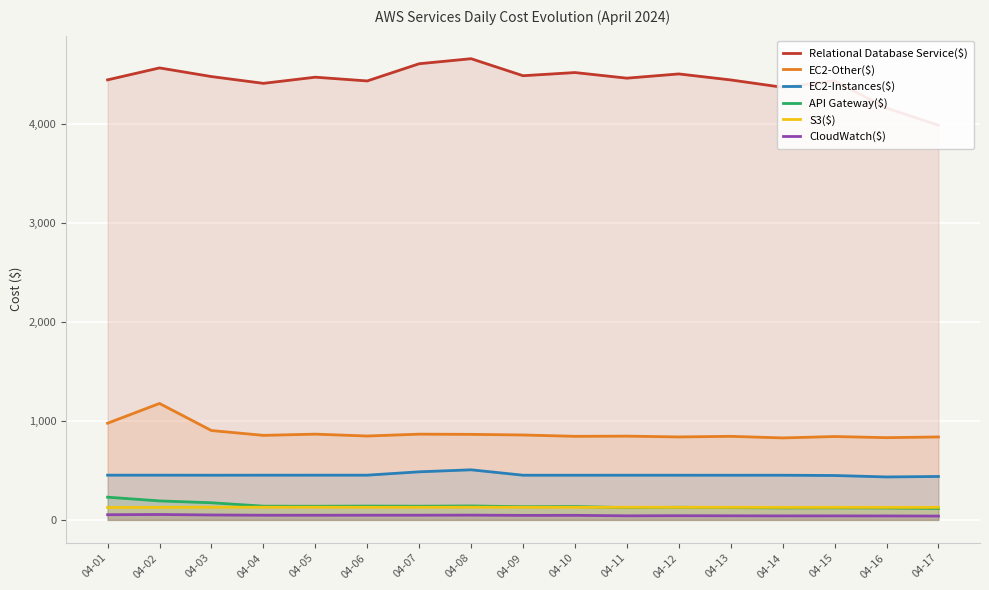

What is the value of the Relational Database Service($) point at the 1st from the left?

4449.4